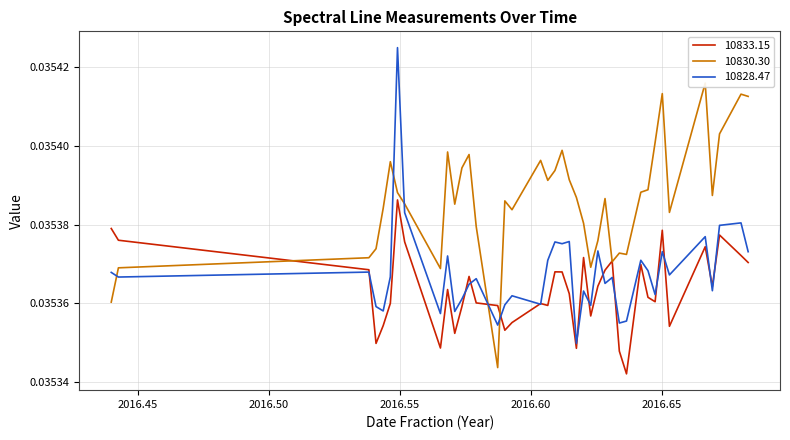

In 10828.47, how many points are lower than both neighbors (excluding endpoints)?

14